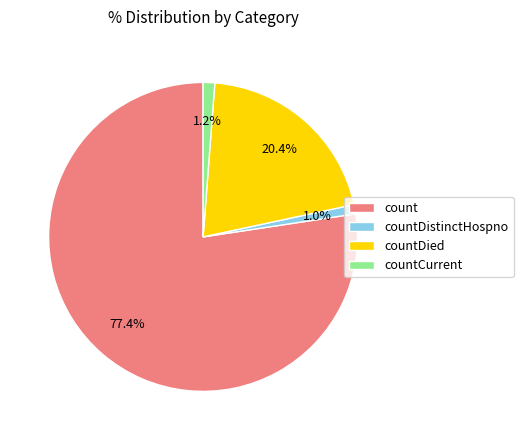

Is the sum of count and countDistinctHospno greater than half?

Yes